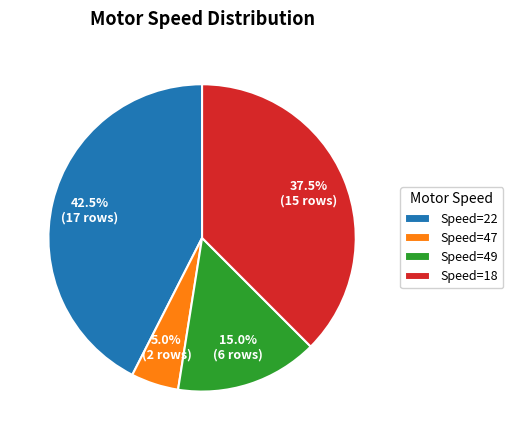

Count the number of slices in the pie.

4